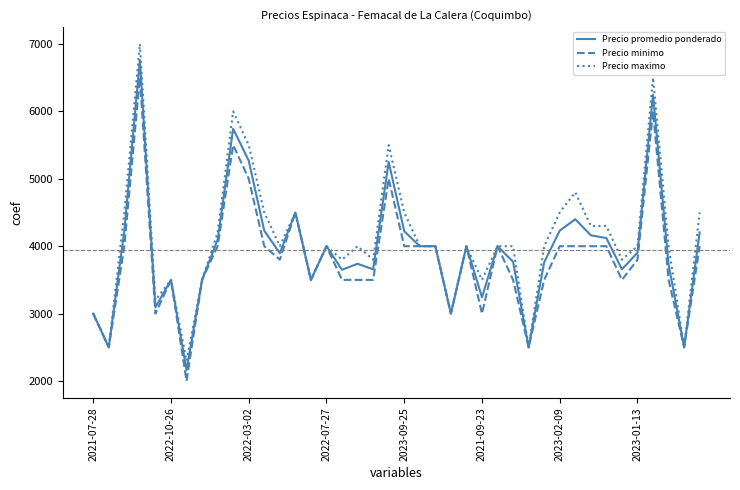

Rank the series by their maximum value, from highest to lowest.

Precio maximo, Precio promedio ponderado, Precio minimo